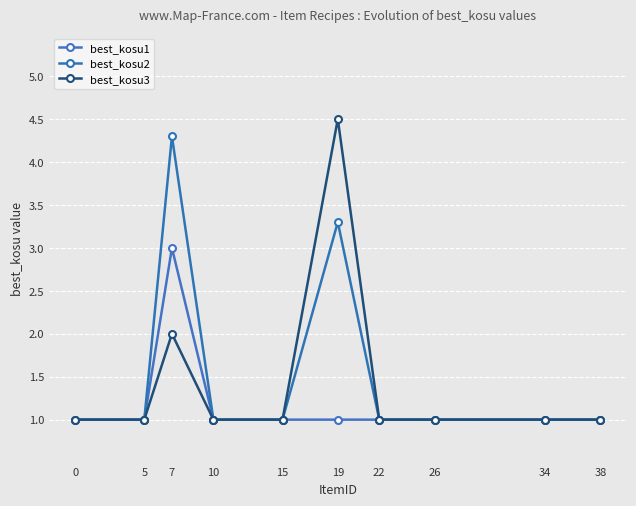

What is the total value across all series at 10?

3.0